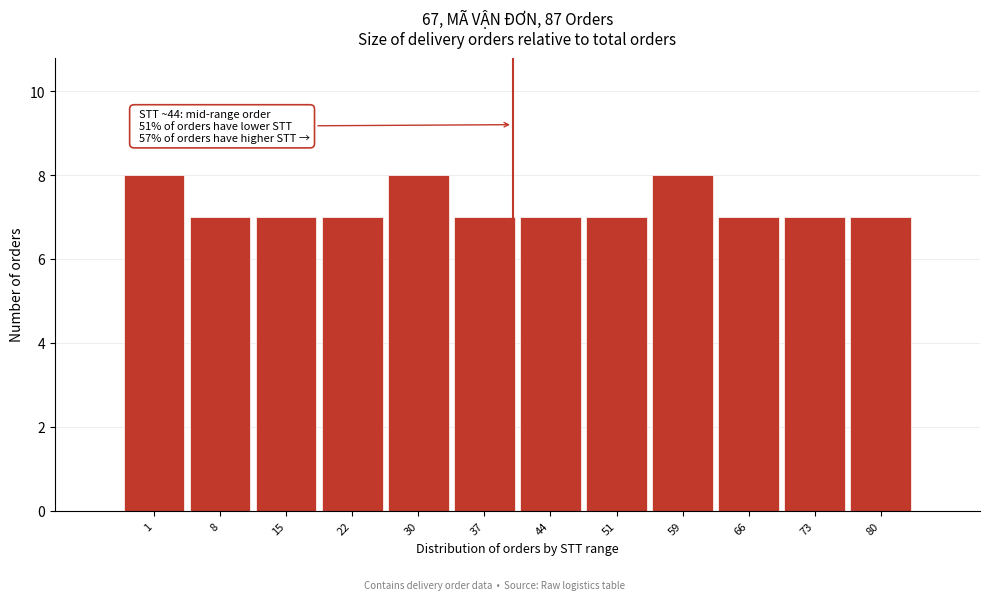

Reading left to right, what are all the values shown in this chart?

1=8	8=7	15=7	22=7	30=8	37=7	44=7	51=7	59=8	66=7	73=7	80=7